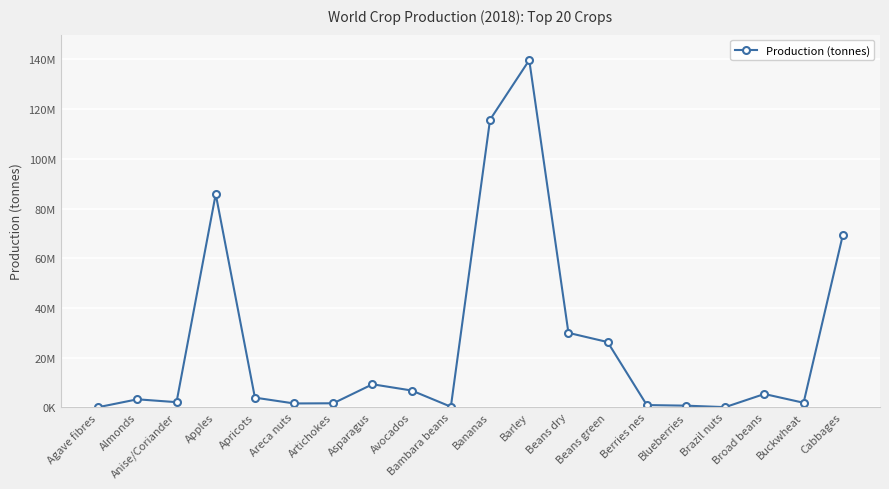

What is the sum of all values?

504370876